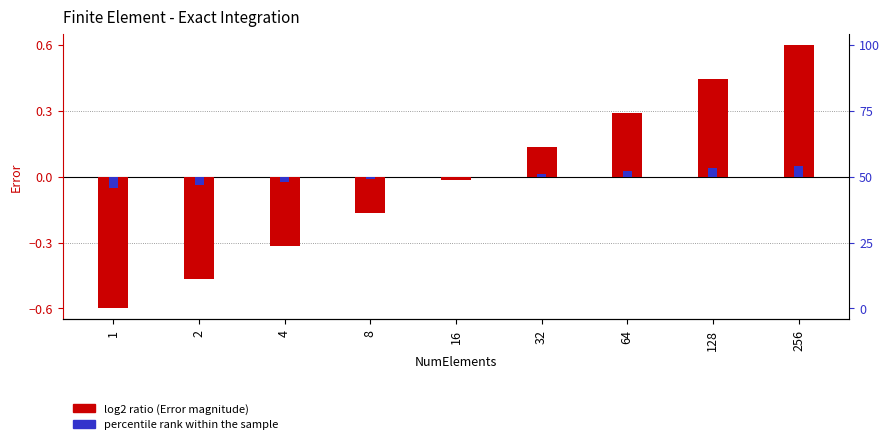

What is the total value across all series at 32?

0.1